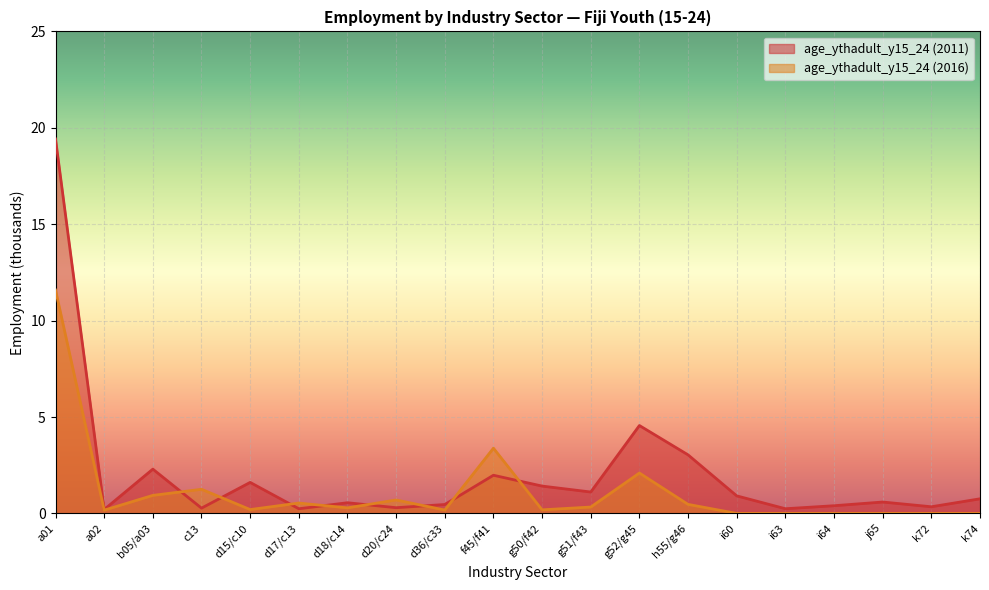

What is the total value across all series at k72?

0.3